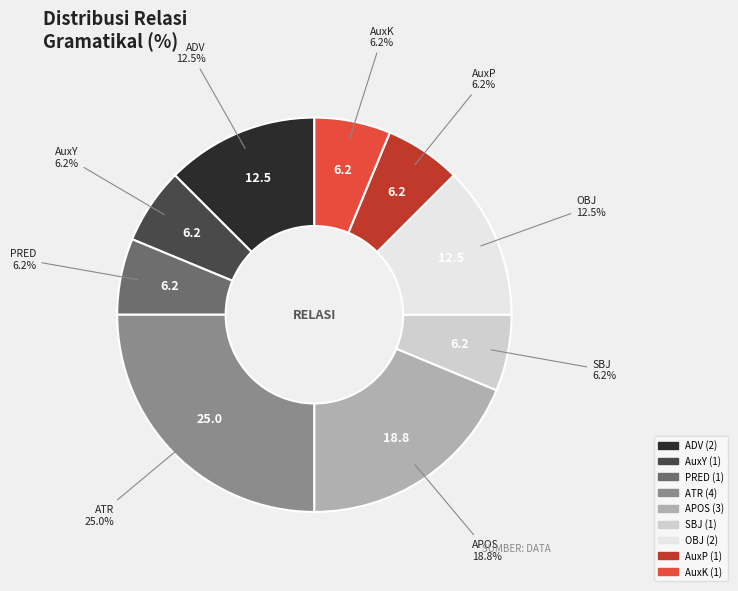

What is the largest slice in the pie chart?

ATR